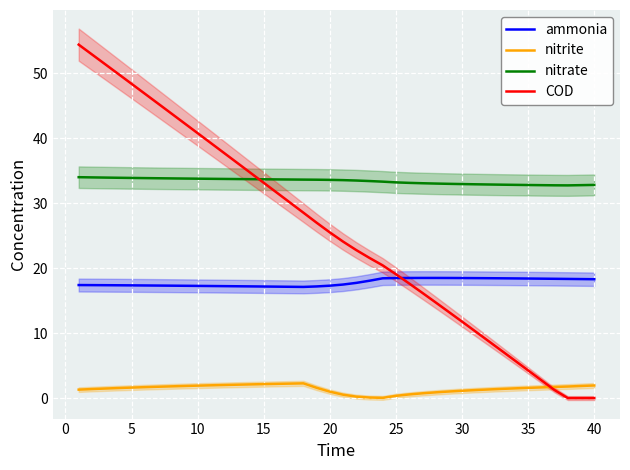

What is the highest value of the ammonia series?

18.5